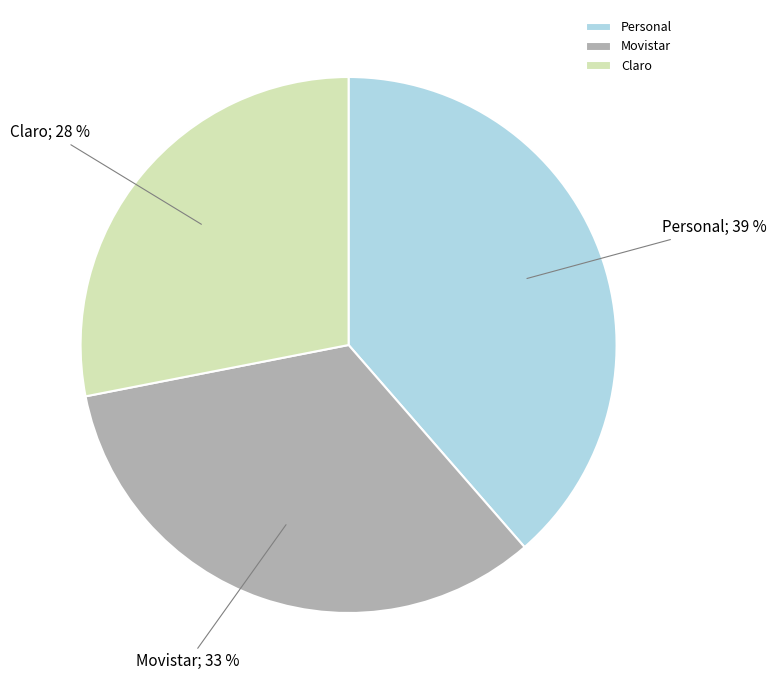

To the nearest percent, what is the combined percentage of Movistar and Claro?

61%